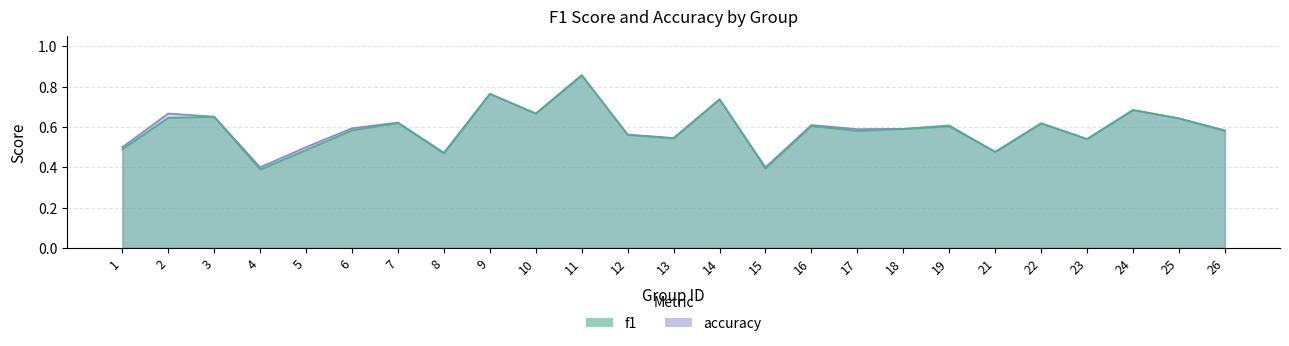

Between 2 and 16, which series saw the biggest shift?

accuracy